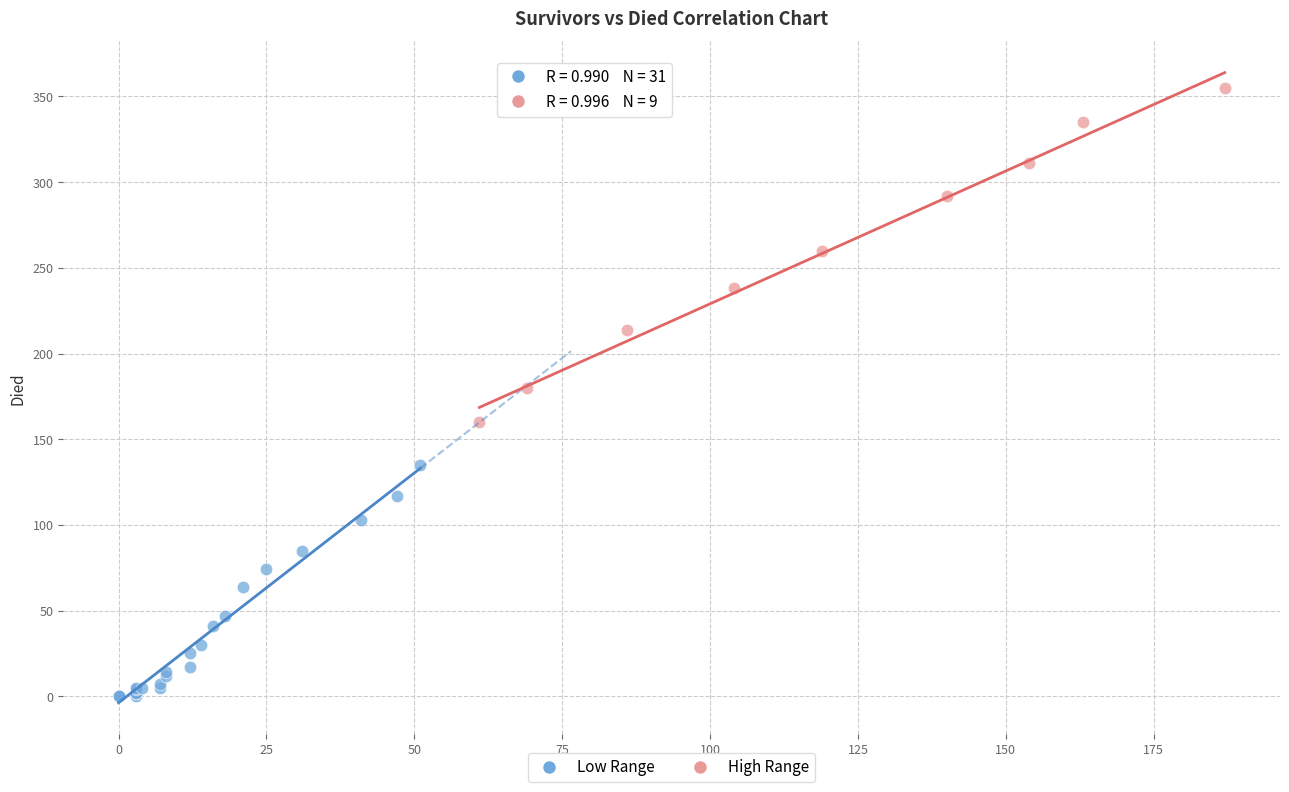

Which series reaches the maximum Y coordinate?

High Range